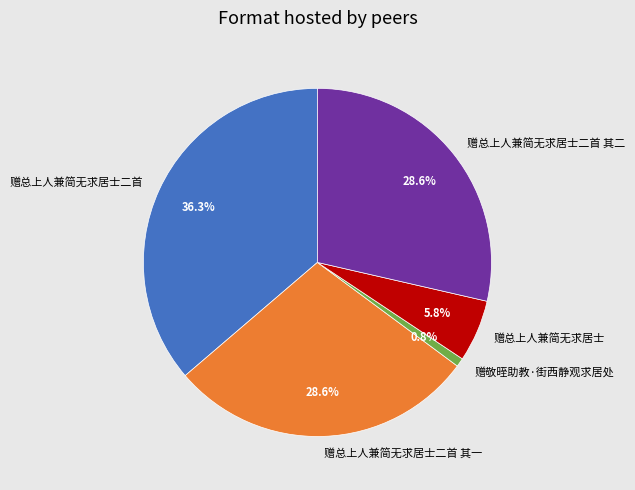

Combined, do 赠敬晊助教·街西静观求居处 and 赠总上人兼简无求居士二首 account for over 50%?

No